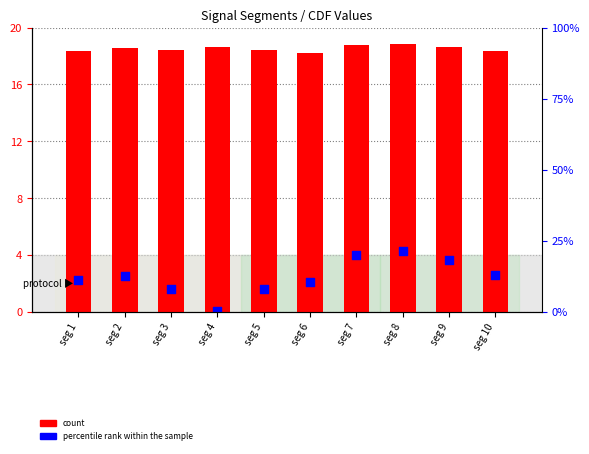

Which series has the widest spread of Y values?

percentile rank within the sample